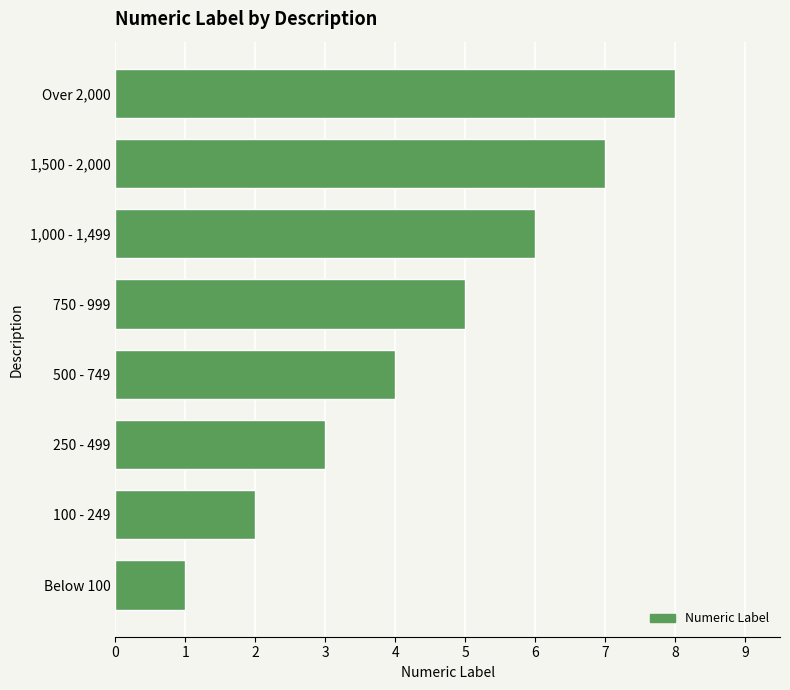

What is the sum of all values?

36